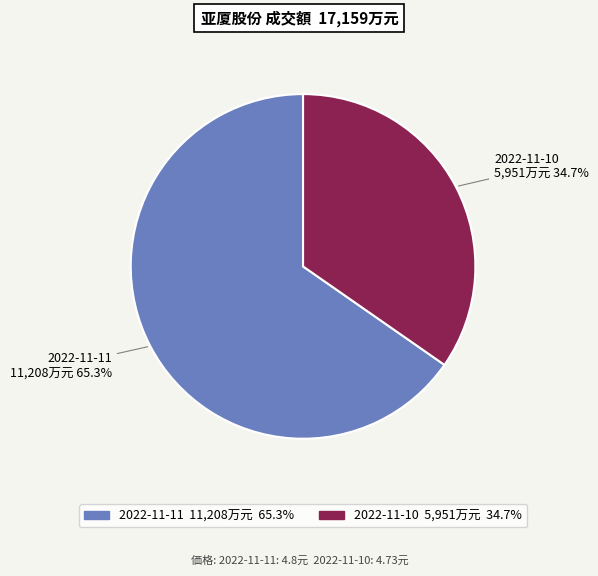

Count the number of slices in the pie.

2